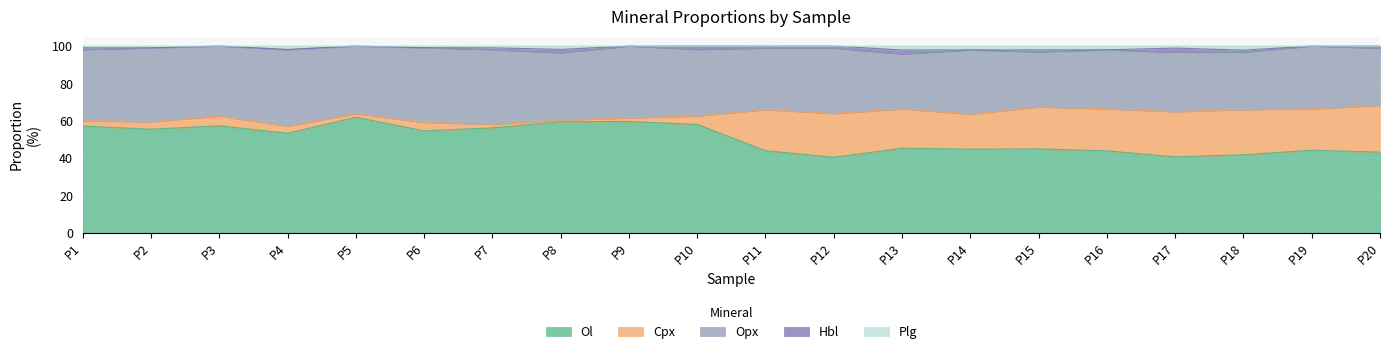

True or false: Hbl and Opx intersect in this chart.

False